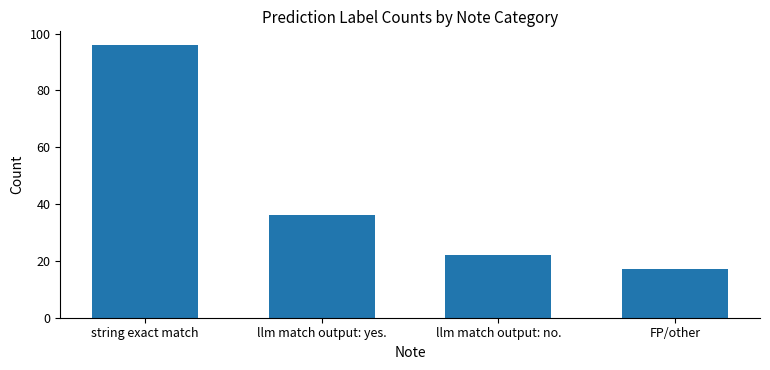

What is the difference between the values at llm match output: yes. and FP/other?

19